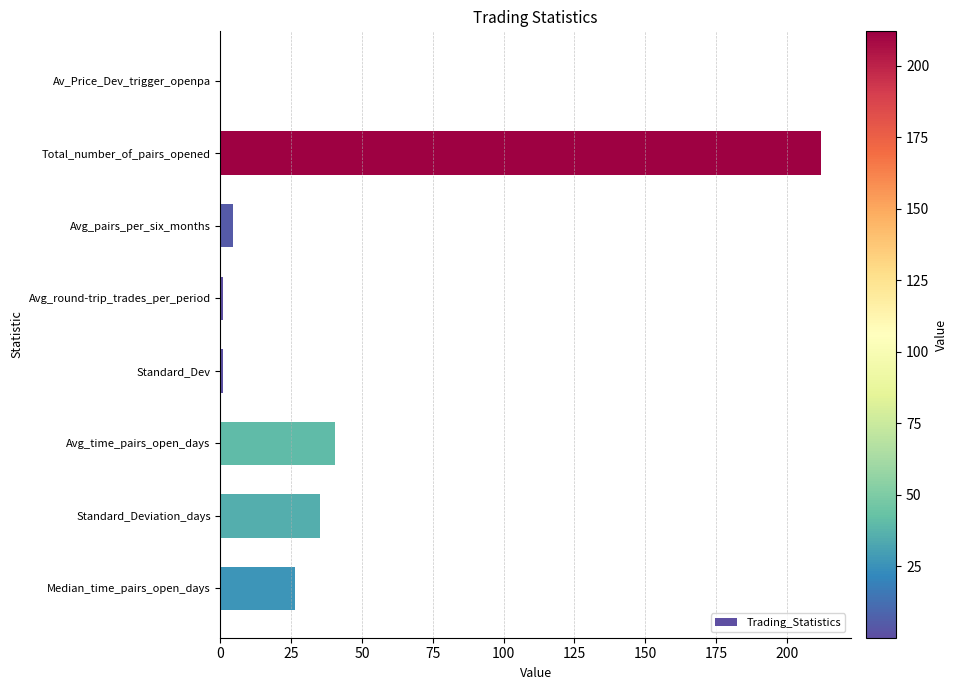

What is the sum of all values?

320.1